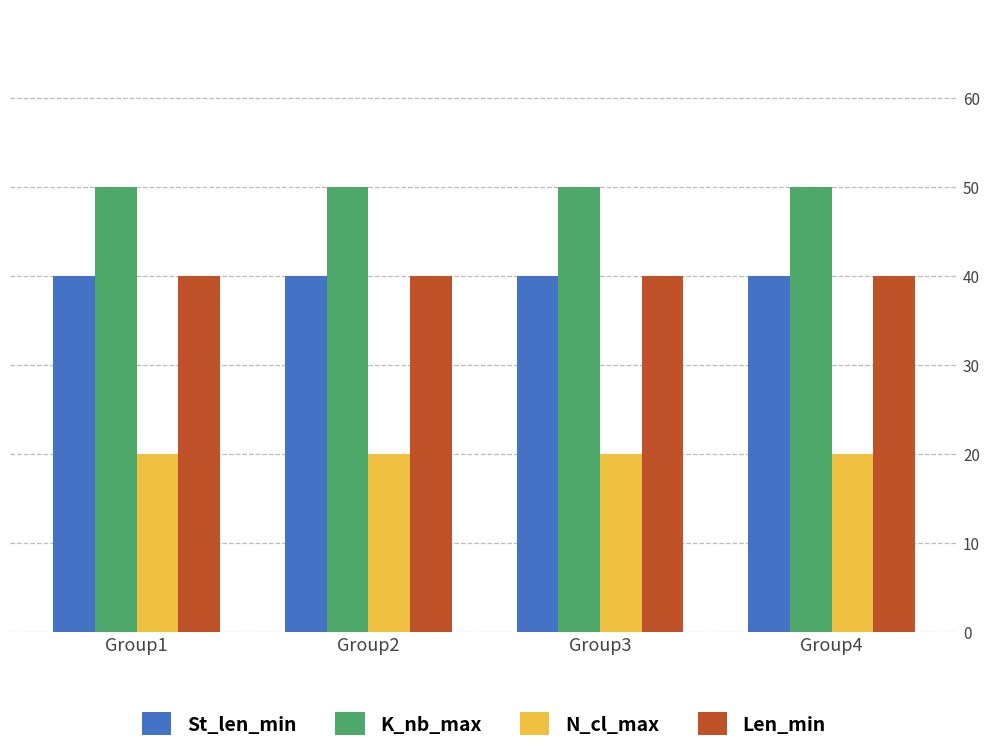

Does the chart contain any negative values?

No